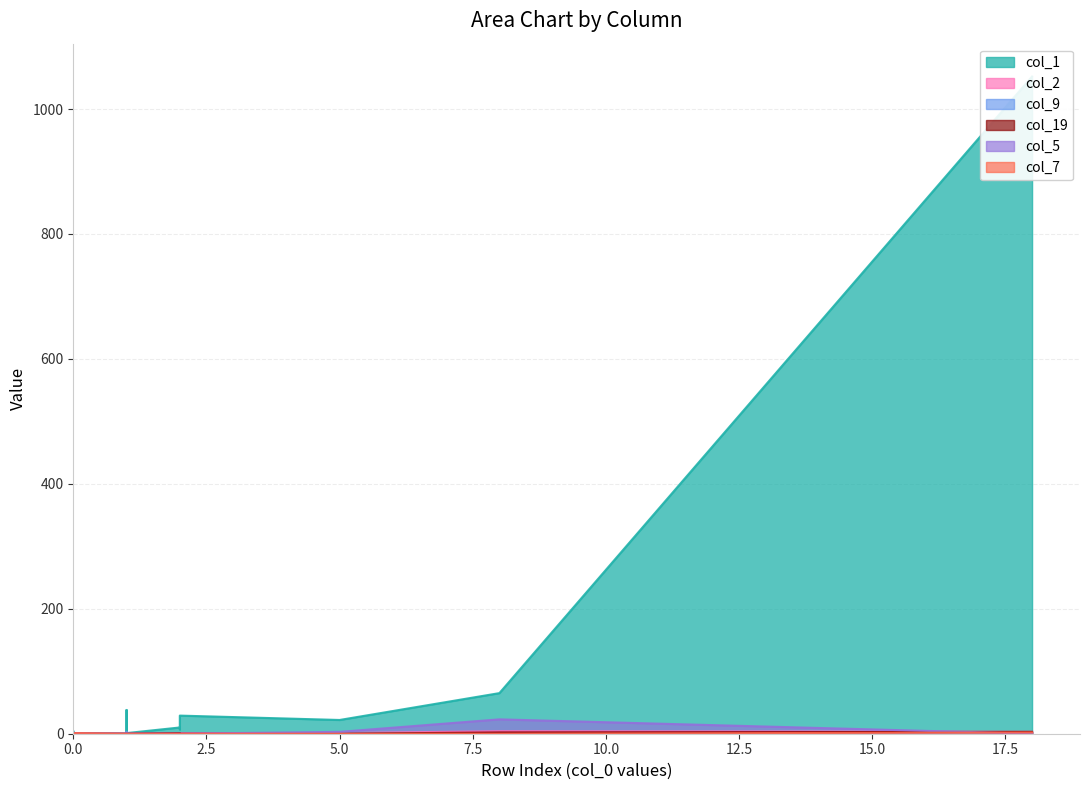

Where is col_19 nearest to the value 1?

4